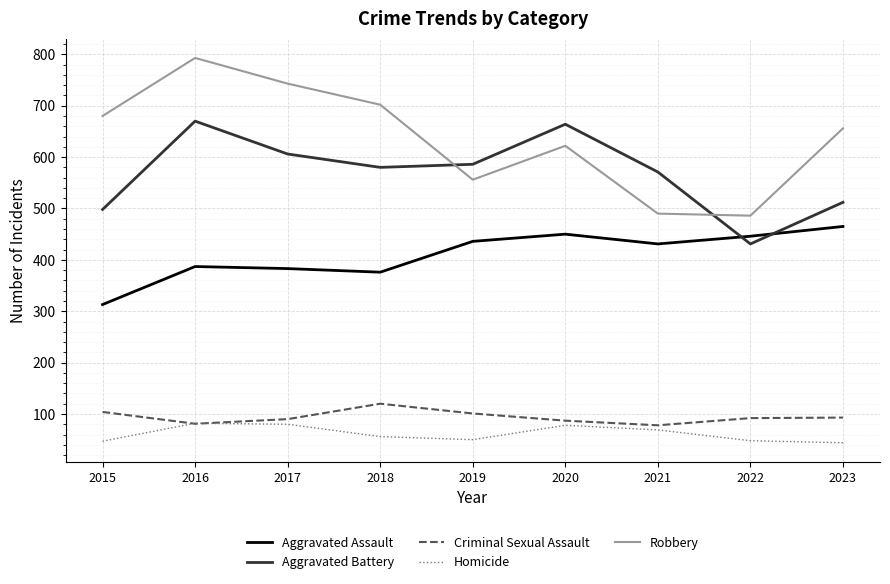

What is the greatest value displayed?

793